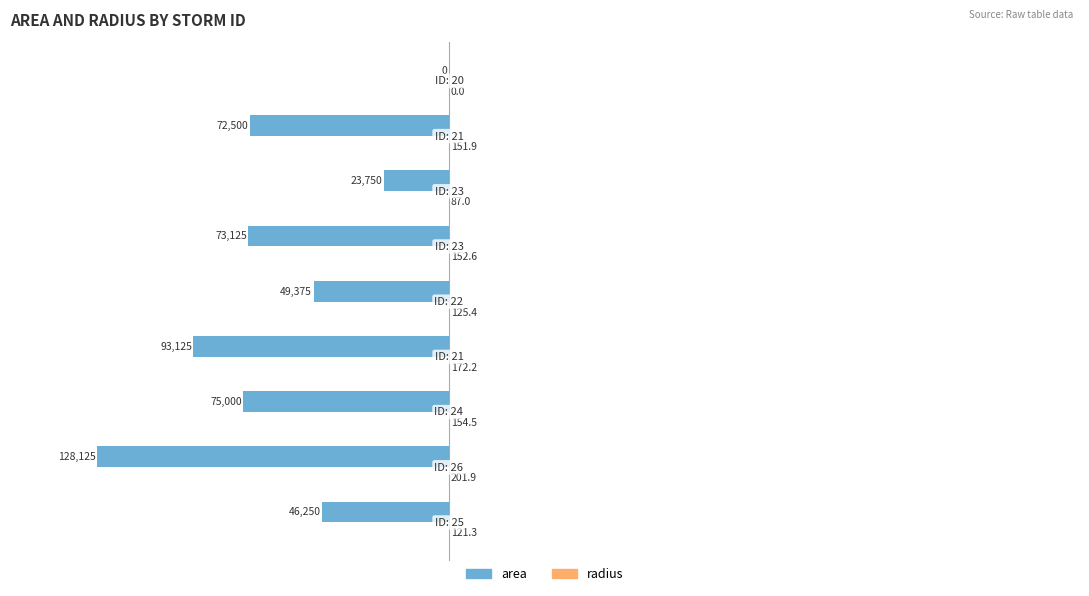

How many data points in area are above -72500?

4